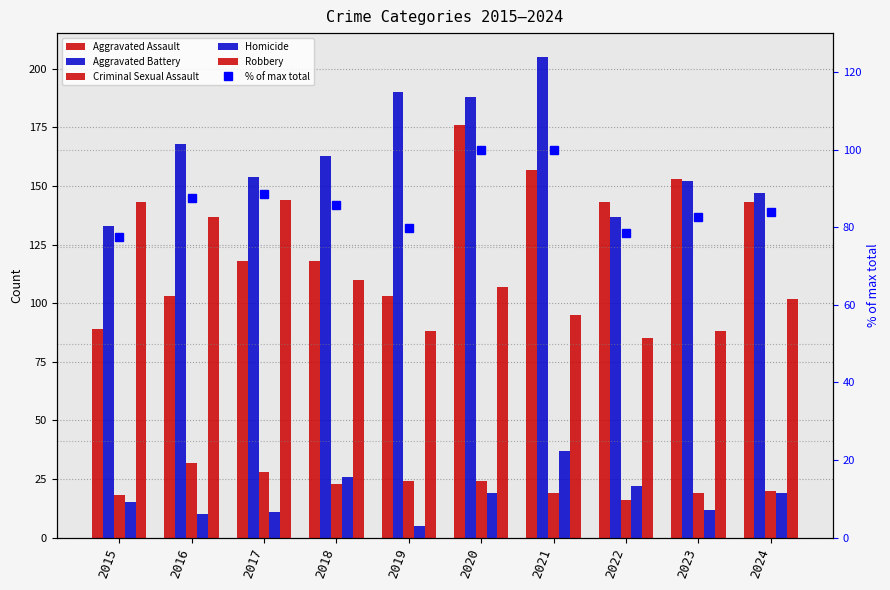

At 2016, list the series in order from smallest to largest.

Homicide, Criminal Sexual Assault, % of max total, Aggravated Assault, Robbery, Aggravated Battery